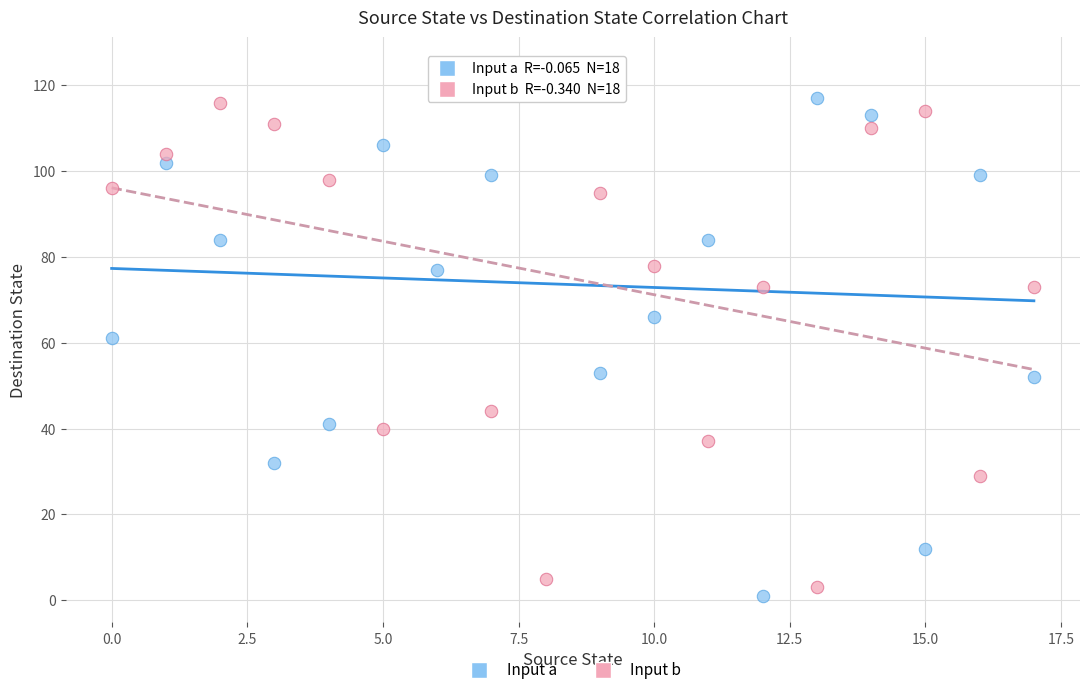

Across all data points, what is the range of Y values (max minus min)?

124